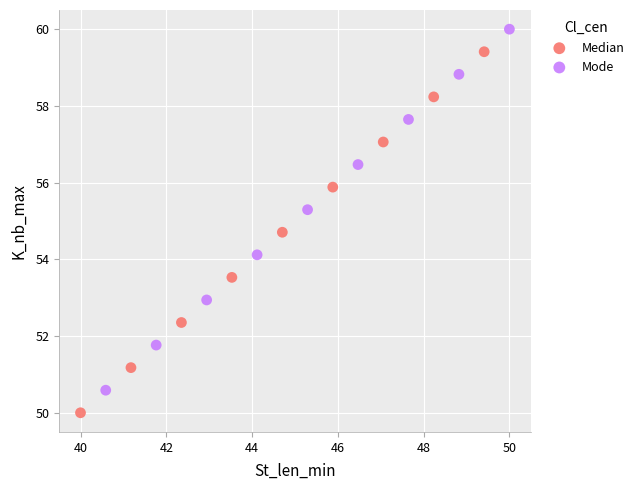

Which series contains the highest Y value?

Mode